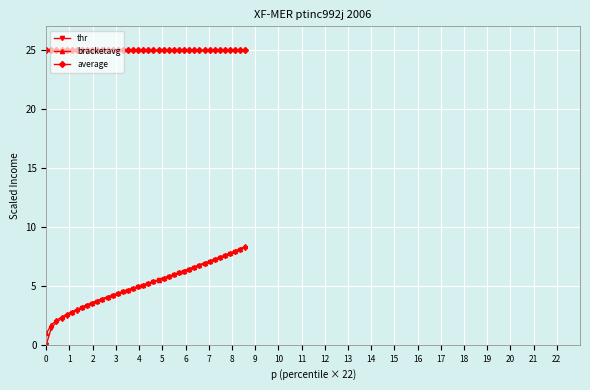

True or false: bracketavg and average intersect in this chart.

False